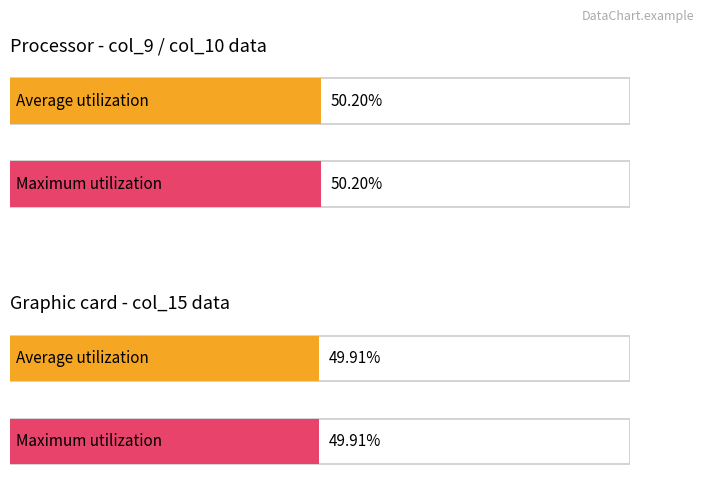

What is the highest value of the col_9 series?

50.2